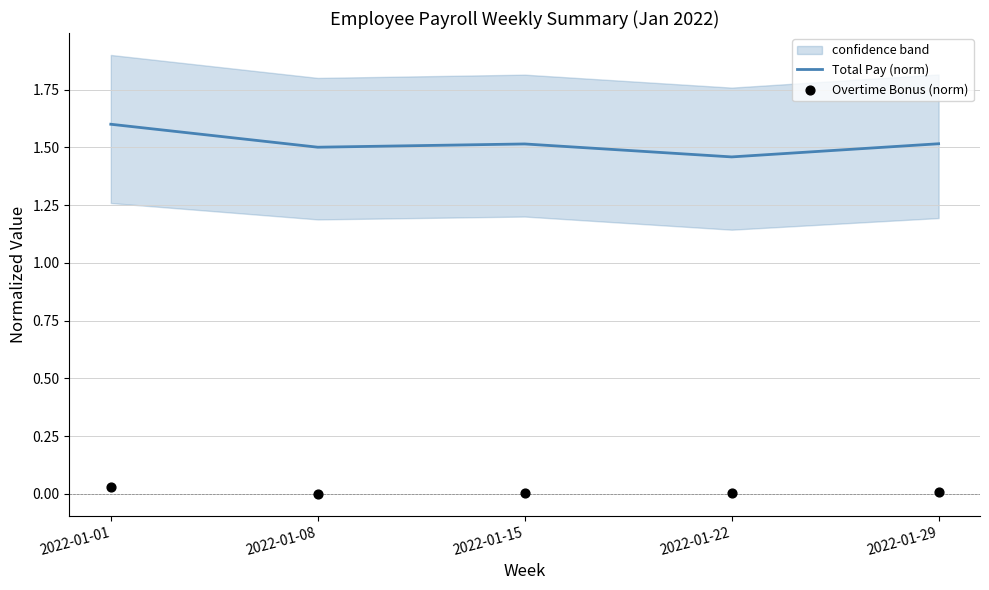

Which series has the widest spread of Y values?

Total Pay (norm)